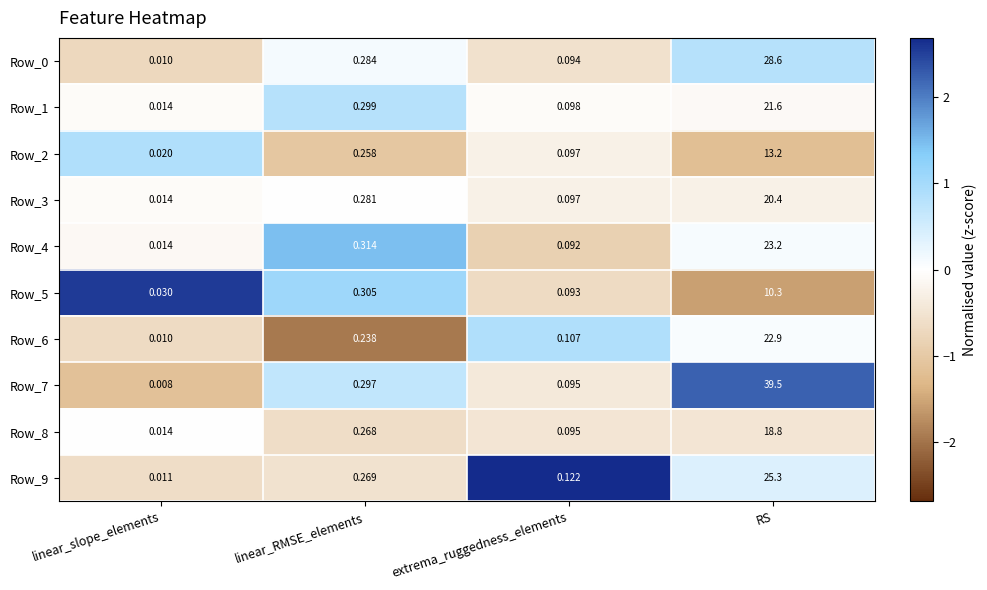

At which label is Row_2 closest to 6?

linear_RMSE_elements